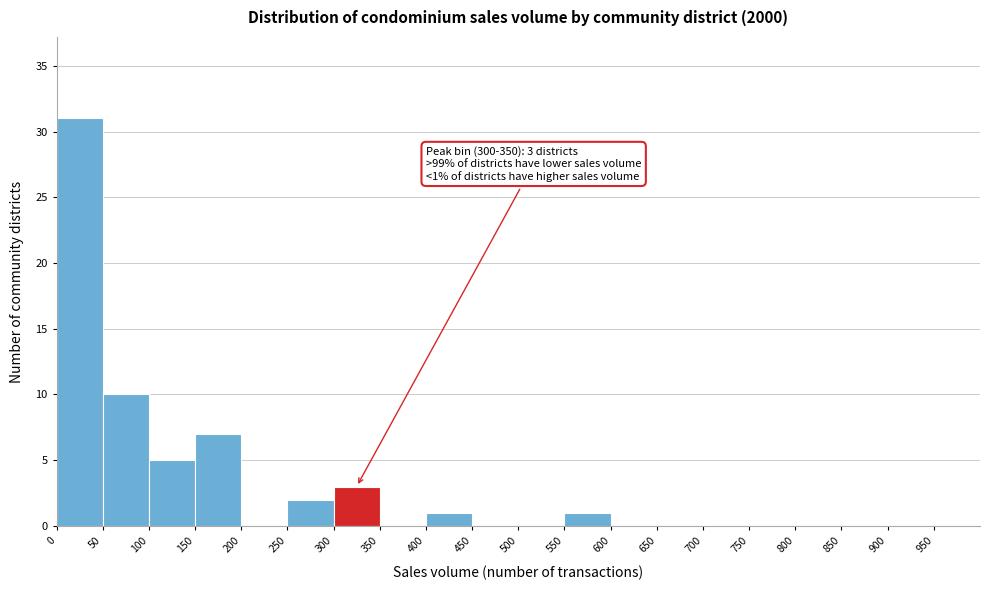

Which range on the x-axis has the tallest bar?

0 to 50